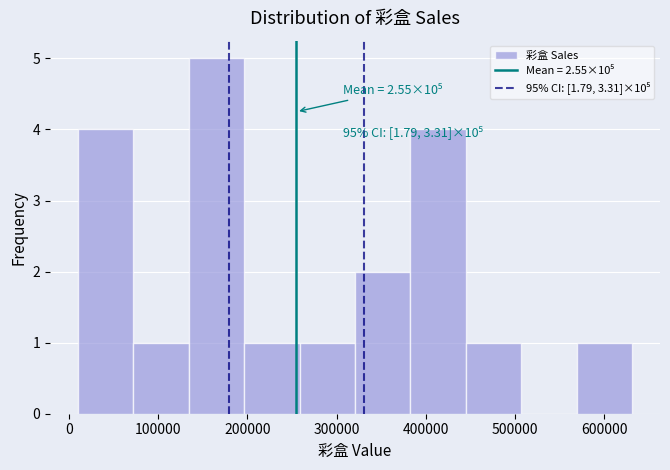

Over which range of the x-axis is the bar tallest?

130000 to 200000